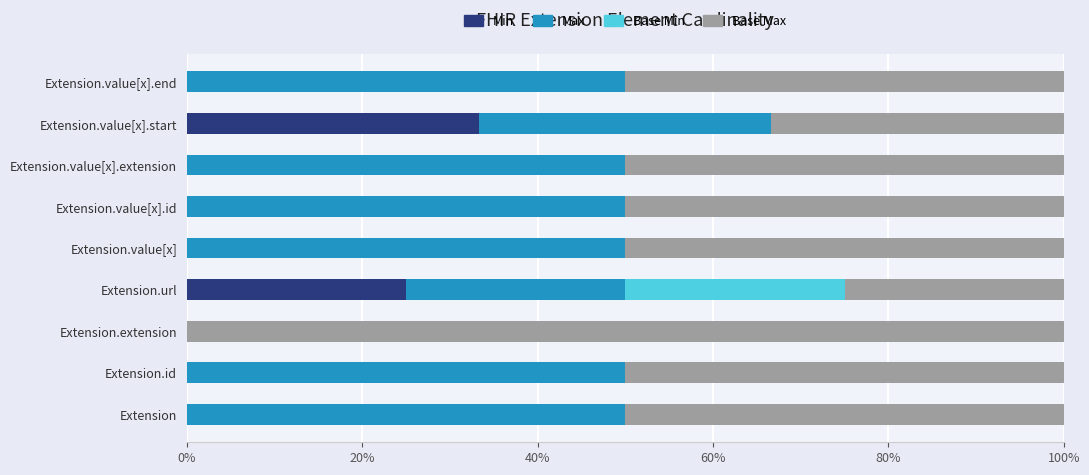

Where is Min nearest to the value 16?

Extension.url